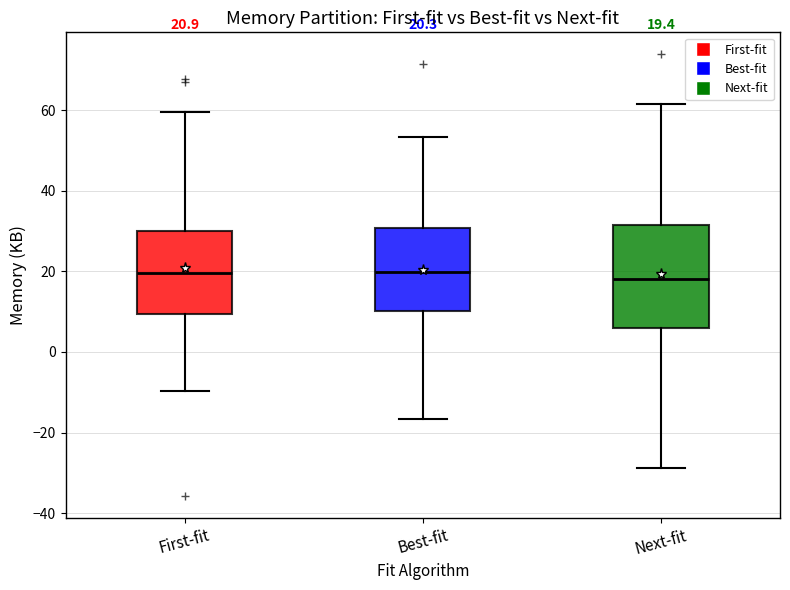

Comparing the boxes themselves (not the whiskers), which one is the tallest?

Next-fit